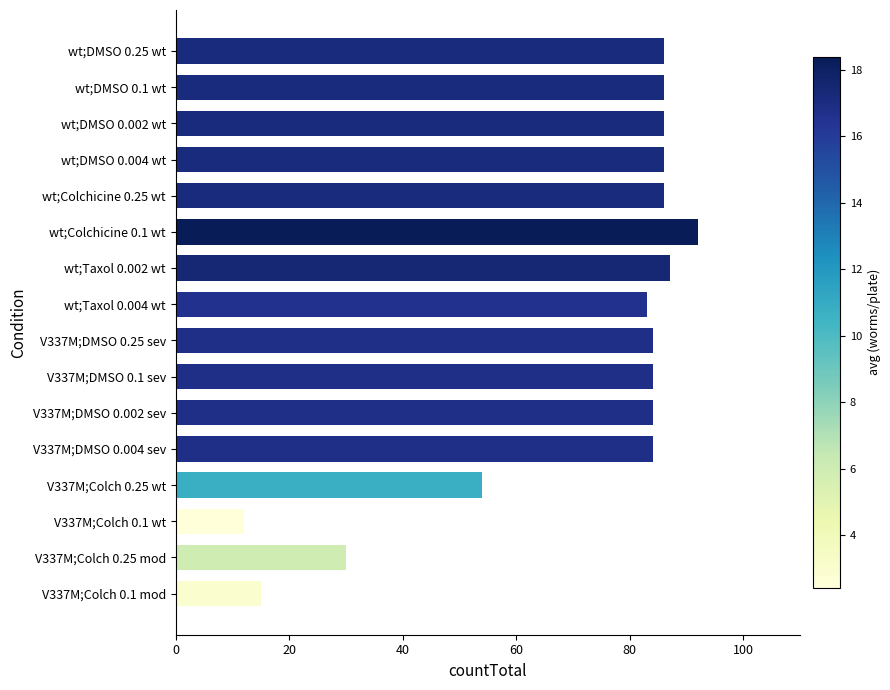

What is the difference between the second highest and minimum values?

75